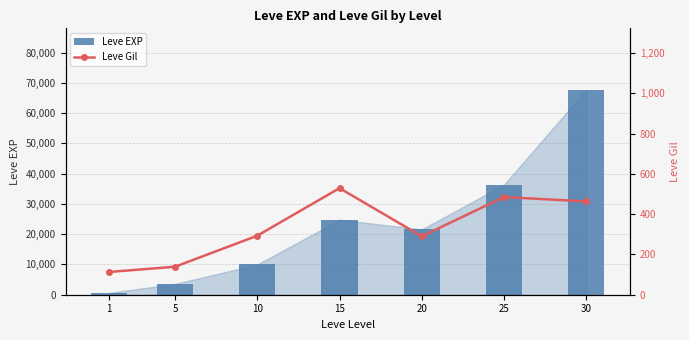

What is the minimum value shown in the chart?

113